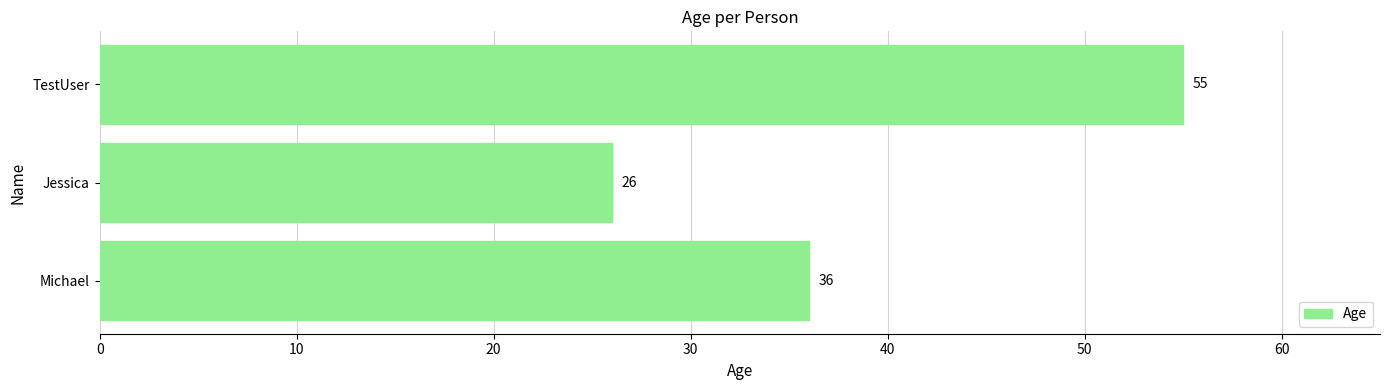

At which category does the chart reach its minimum across all series?

Jessica